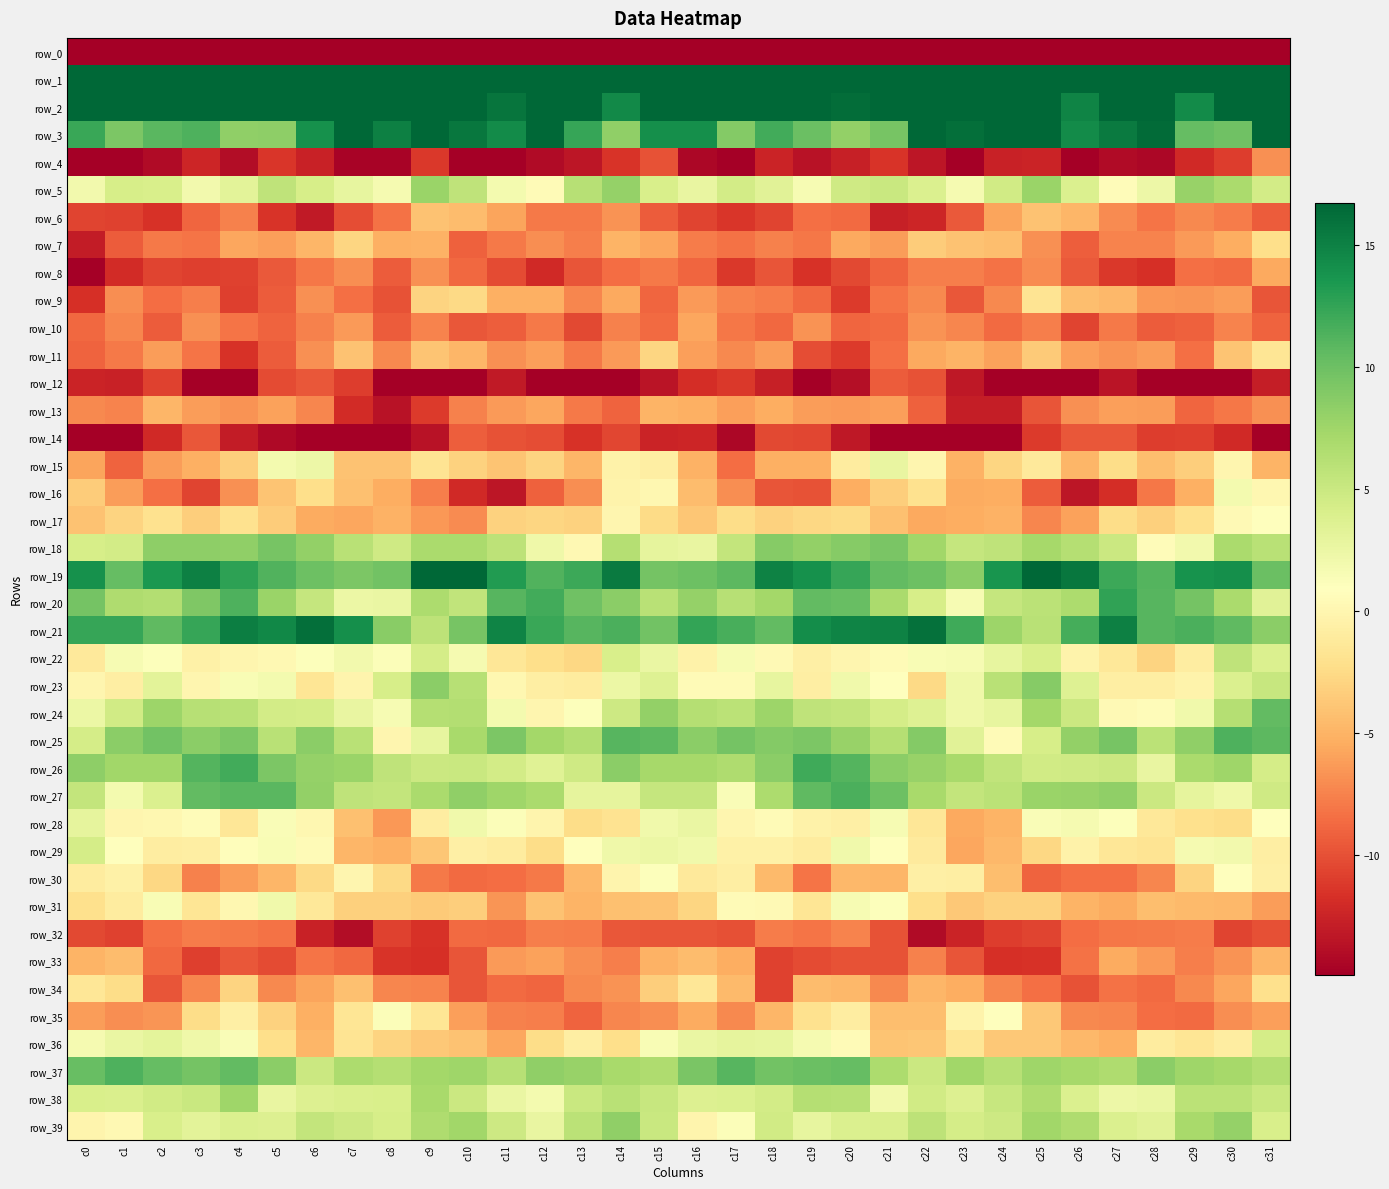

What is the greatest value displayed?

57.6